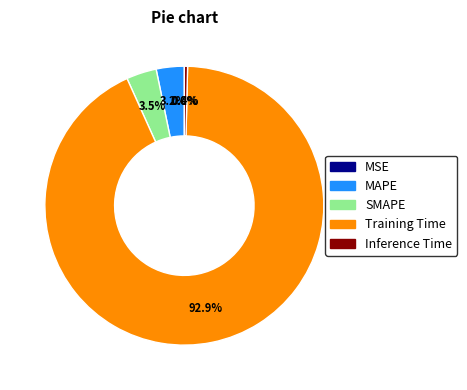

Do Inference Time and Training Time together represent more than half of the pie?

Yes